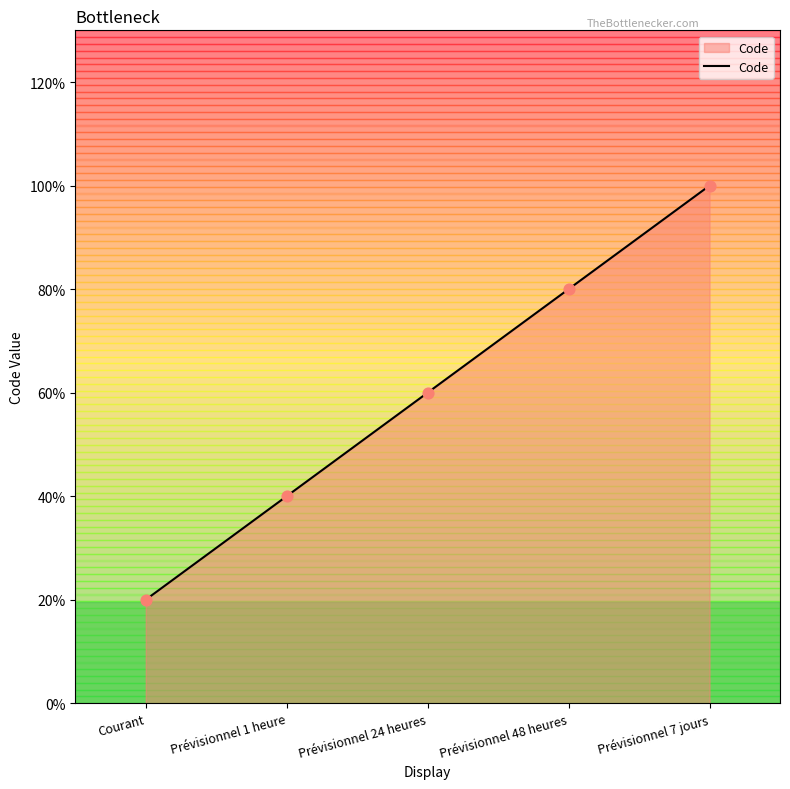

Between Prévisionnel 24 heures and Prévisionnel 1 heure, which is larger?

Prévisionnel 24 heures